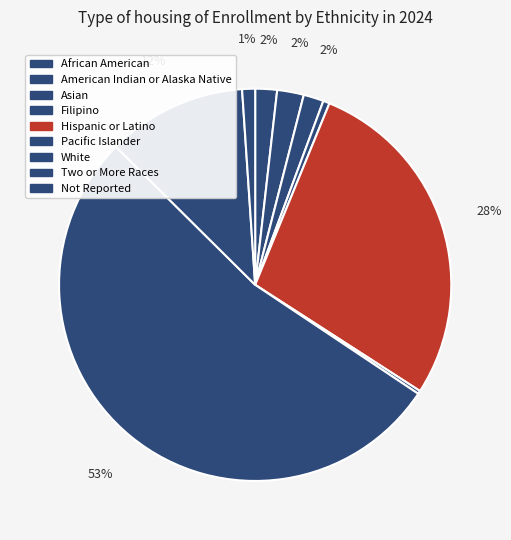

Is it true that American Indian or Alaska Native is 1% of the pie?

False